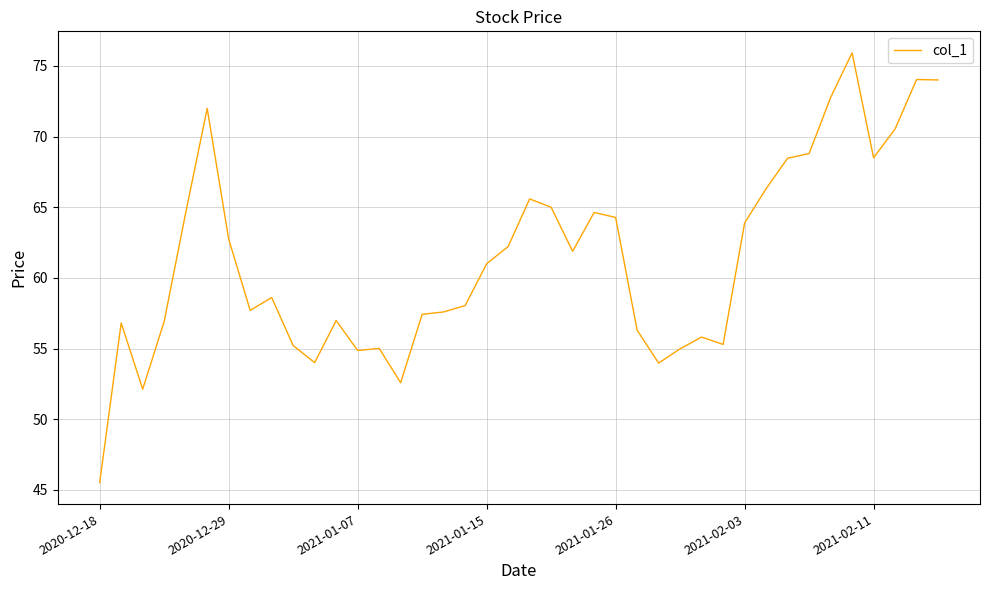

What is the greatest value displayed?

75.9